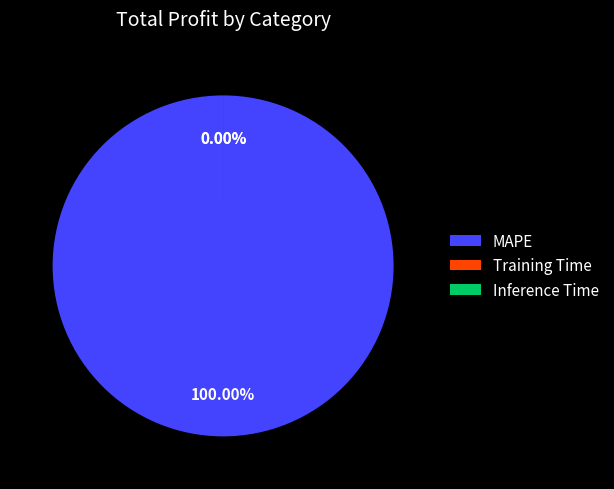

Is there a majority slice in this chart?

Yes